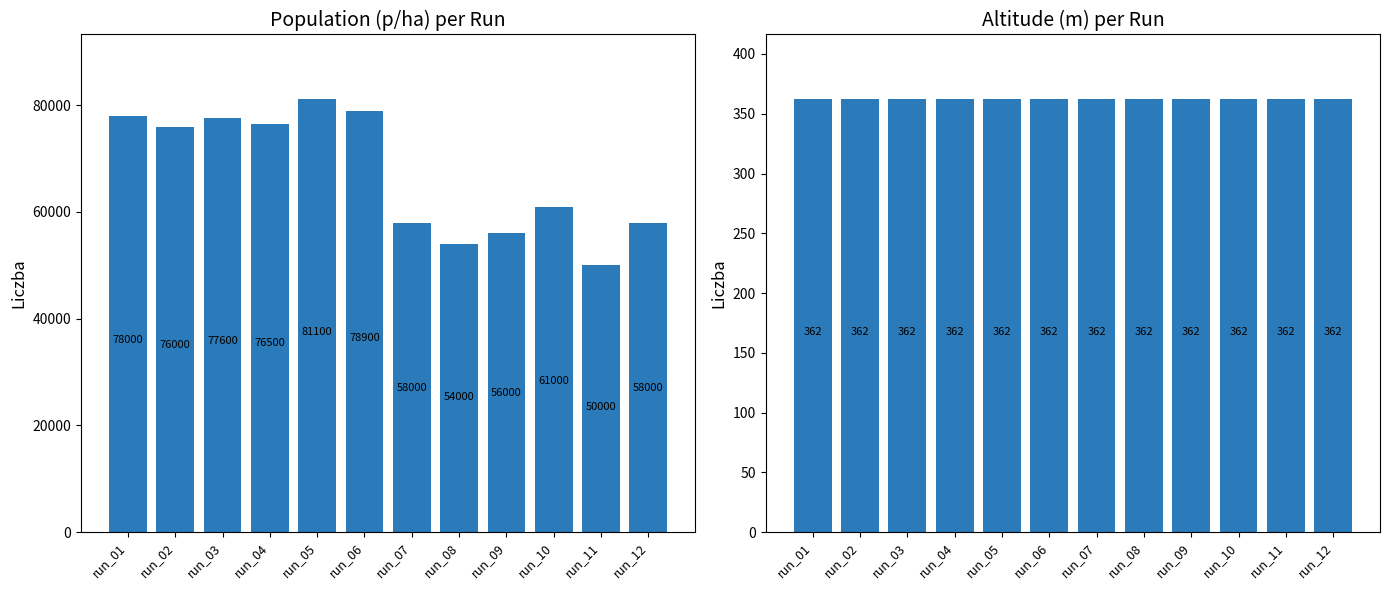

At which label is population(p/ha) closest to 65550?

run_10